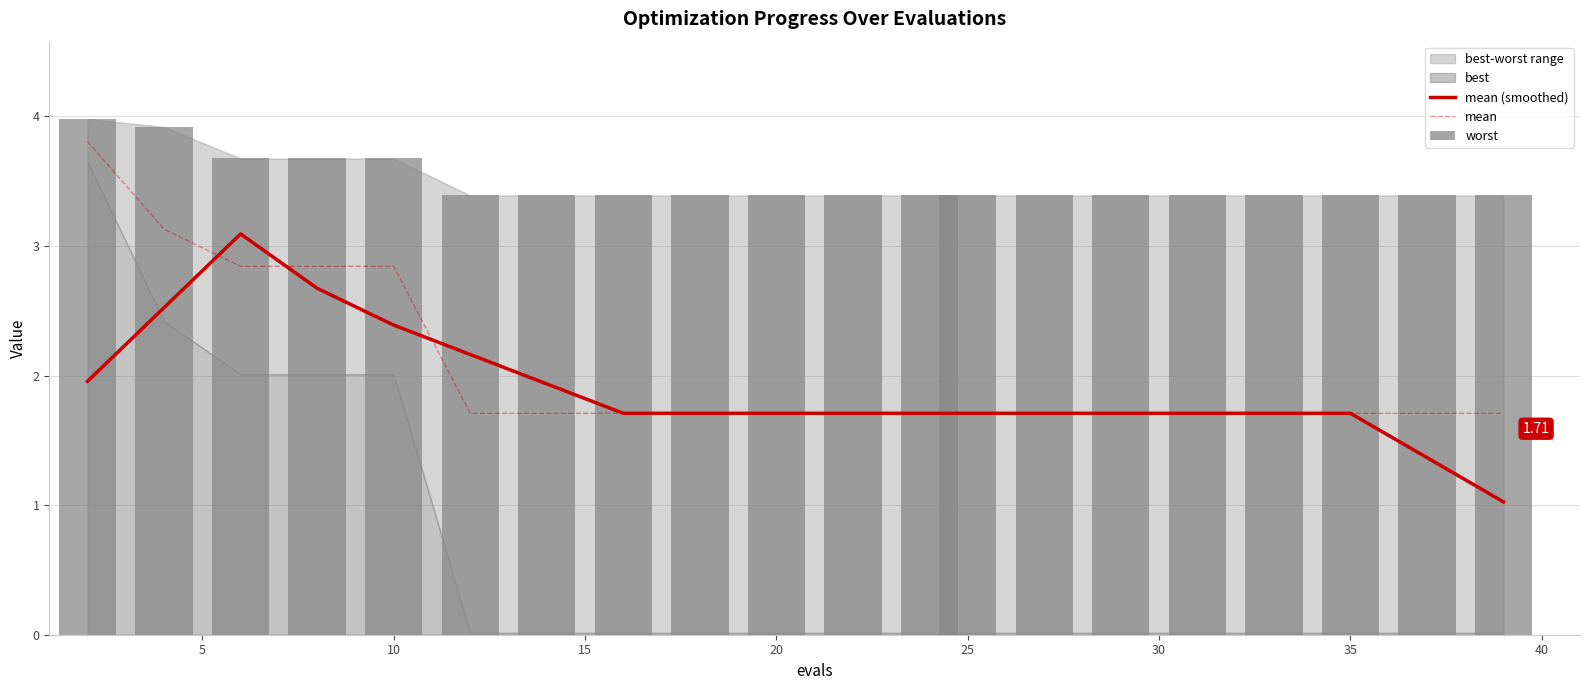

At which label does worst reach its minimum?

25